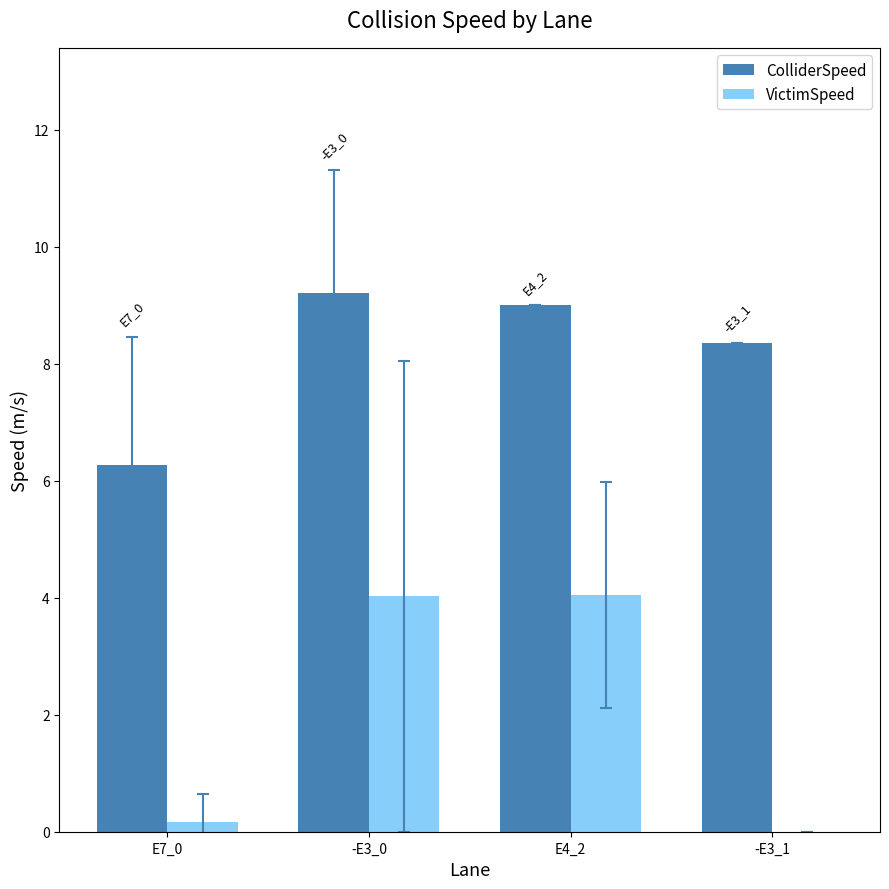

What is the total value across all series at -E3_1?

8.4